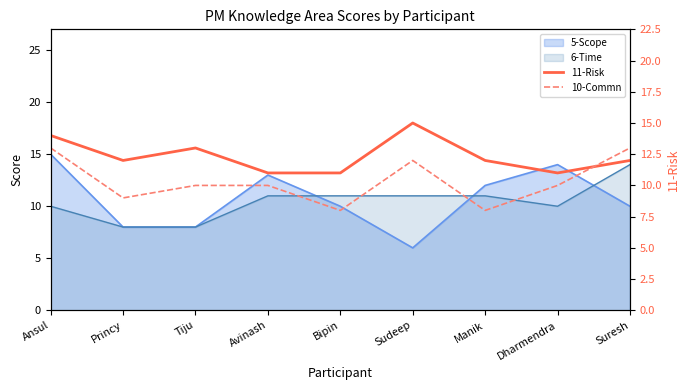

Where does the 11-Risk series first go above 12?

Ansul